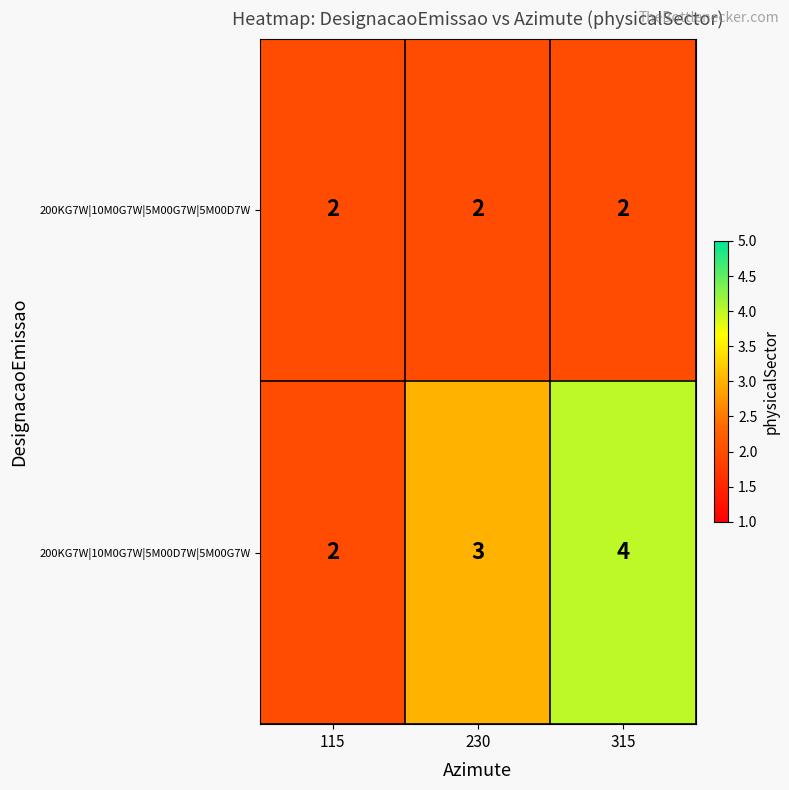

What is the greatest value displayed?

4